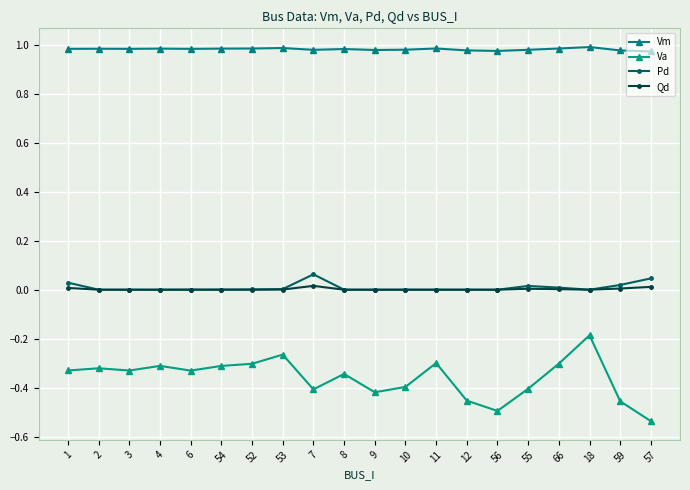

The Pd series shows 0.0 at 66. True or false?

True